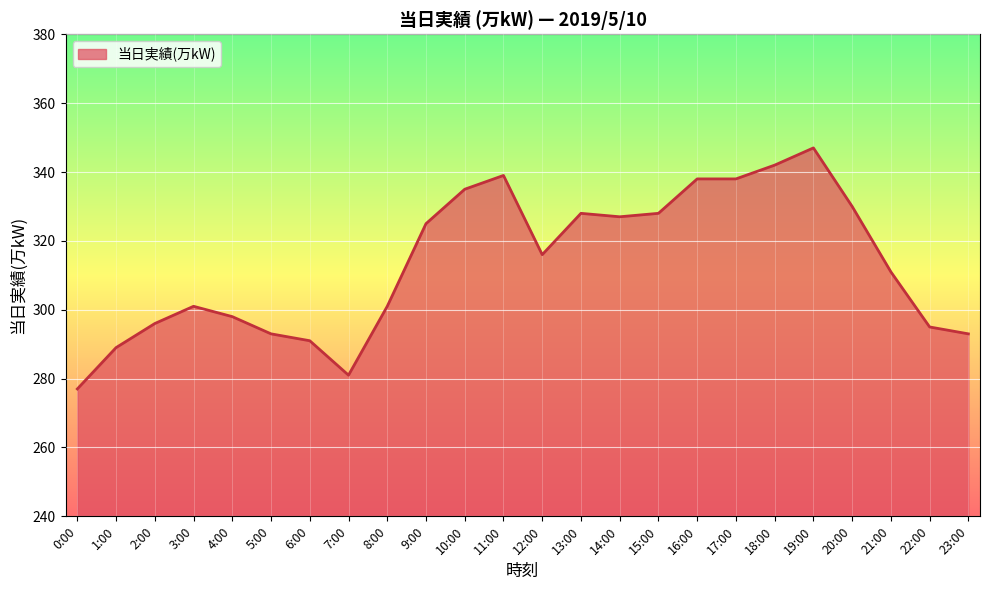

Does the chart display data point markers on the line(s)?

No